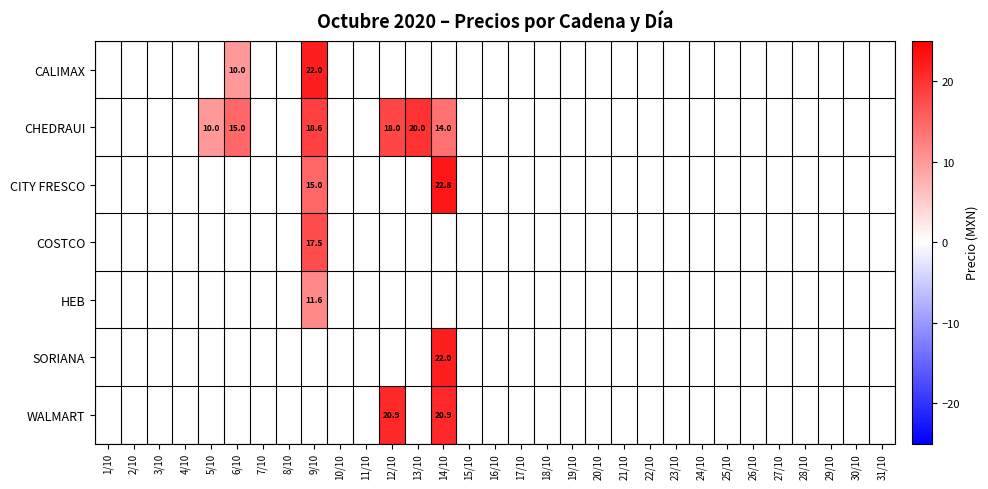

True or false: COSTCO has a value of 17.5 at 9/10.

True